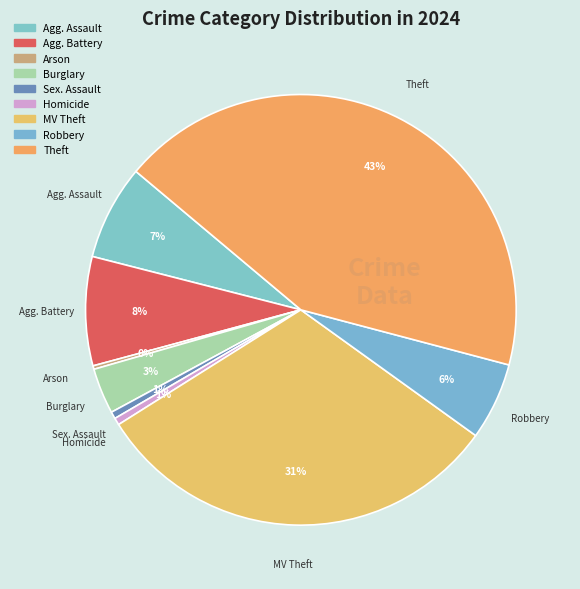

To the nearest percent, what is the difference between the largest and smallest slice percentages?

43%